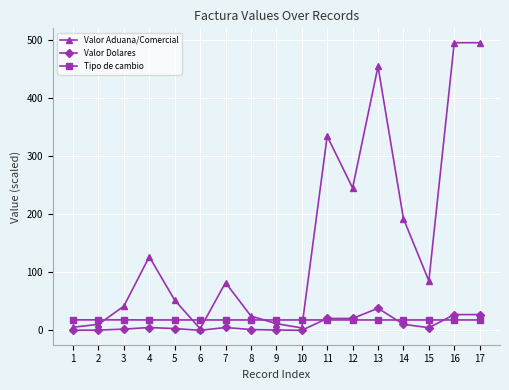

What is the difference between the maximum and minimum values in the Valor Aduana/Comercial series?

492.4